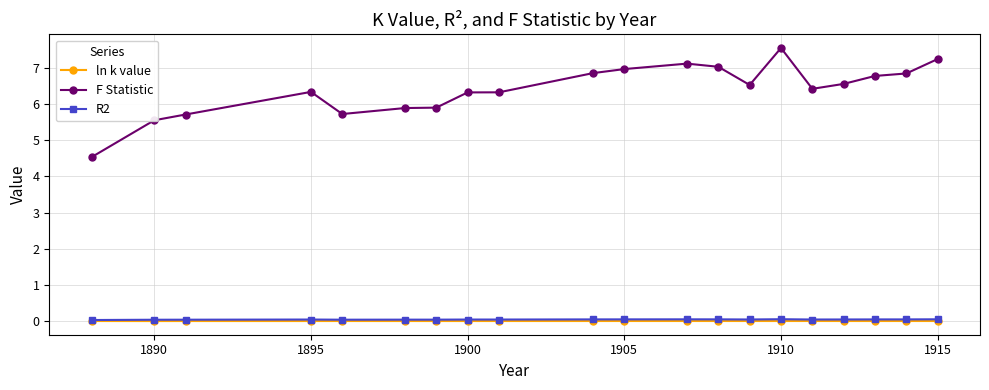

Which series has the largest range (max minus min)?

F Statistic